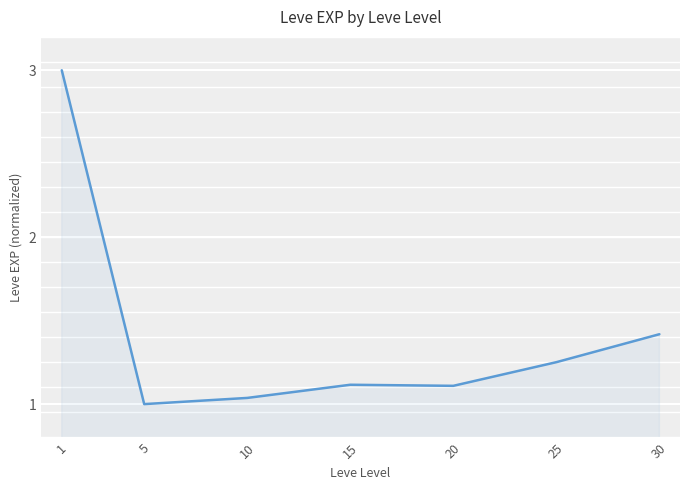

Is it true that the value at 20 is 1.1?

True